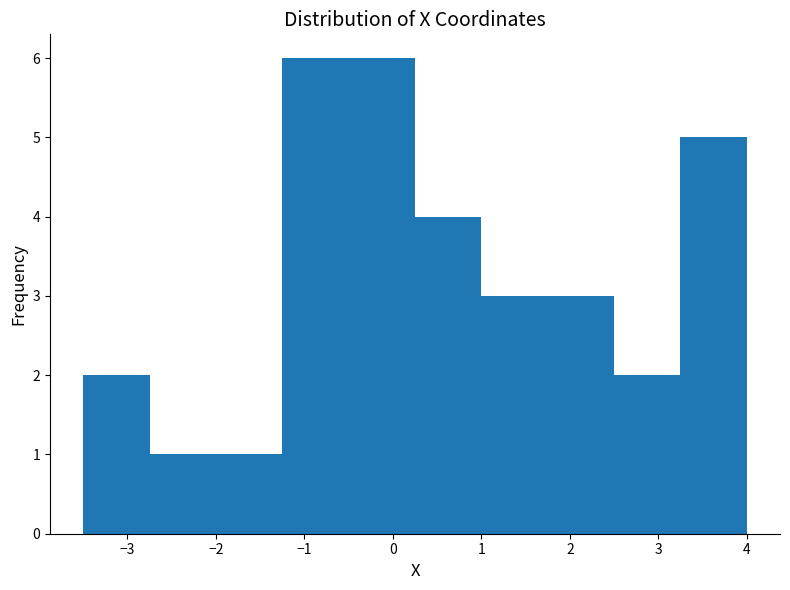

Reading left to right, transcribe this chart: for each bar, give the range it covers on the x-axis and its height. Neither the bar edges nor the heights are printed on the chart, so give them approximately, as read against the axes.

-3.5 to -2.7: 2
-2.7 to -2.0: 1
-2.0 to -1.2: 1
-1.2 to -0.5: 6
-0.5 to 0.3: 6
0.3 to 1.0: 4
1.0 to 1.8: 3
1.8 to 2.5: 3
2.5 to 3.2: 2
3.2 to 4.0: 5